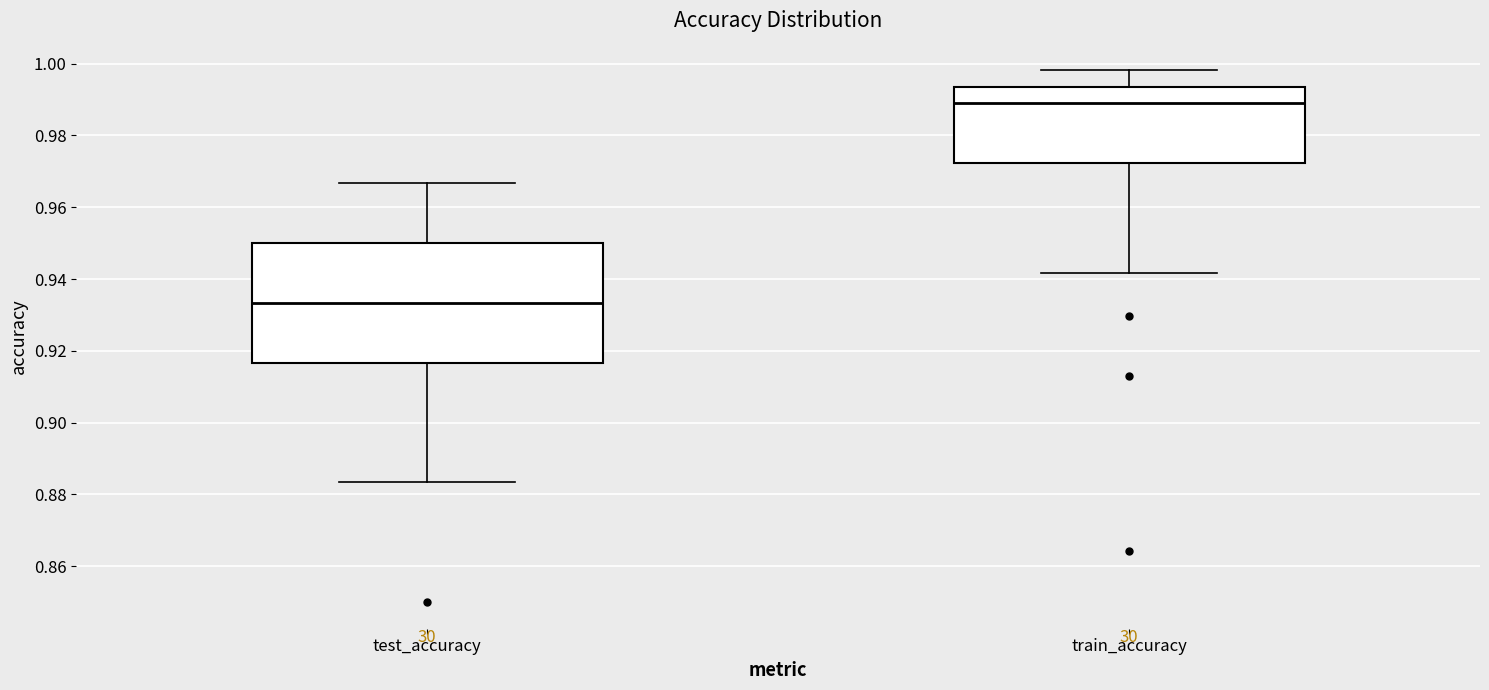

Comparing the boxes themselves (not the whiskers), which one is the tallest?

test_accuracy